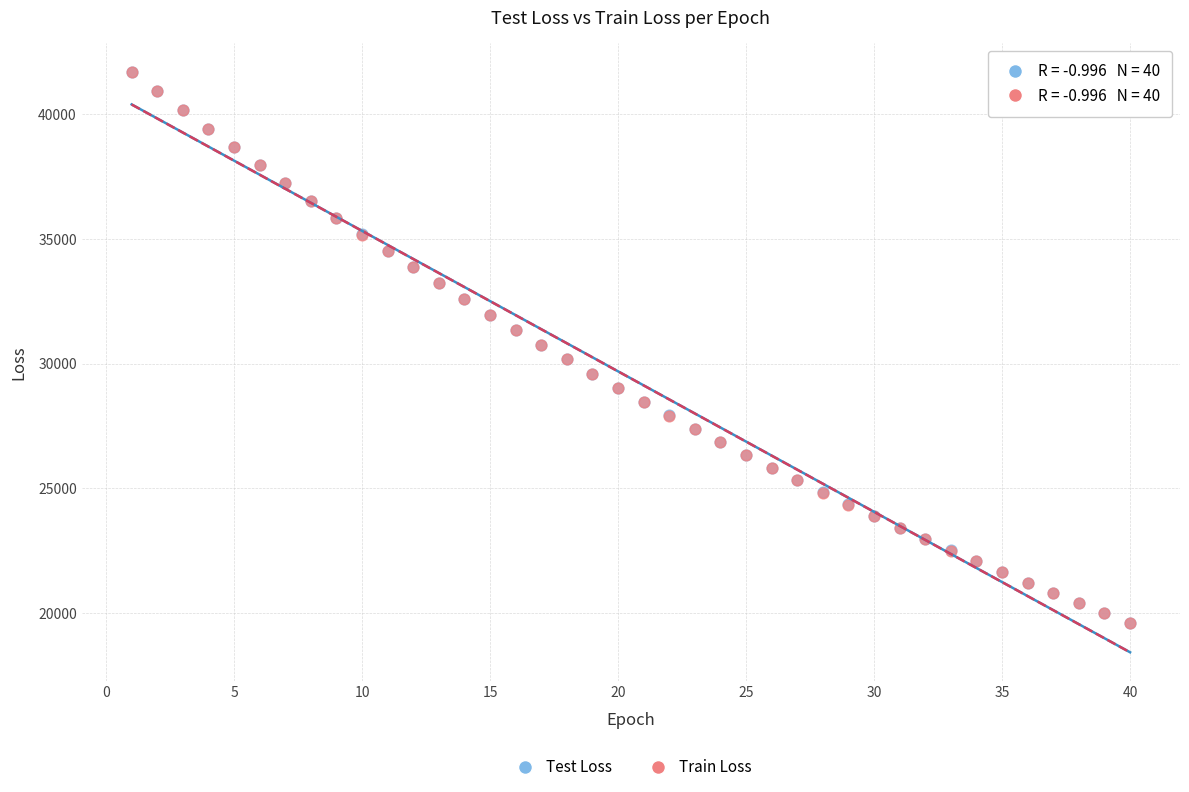

Which series has the largest Y range (max minus min)?

Test Loss